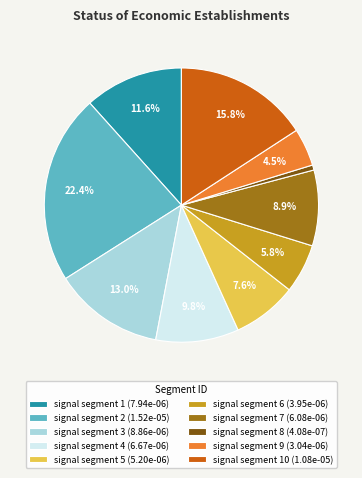

Which category has the smallest portion of the pie?

signal segment 8 (4.08e-07)